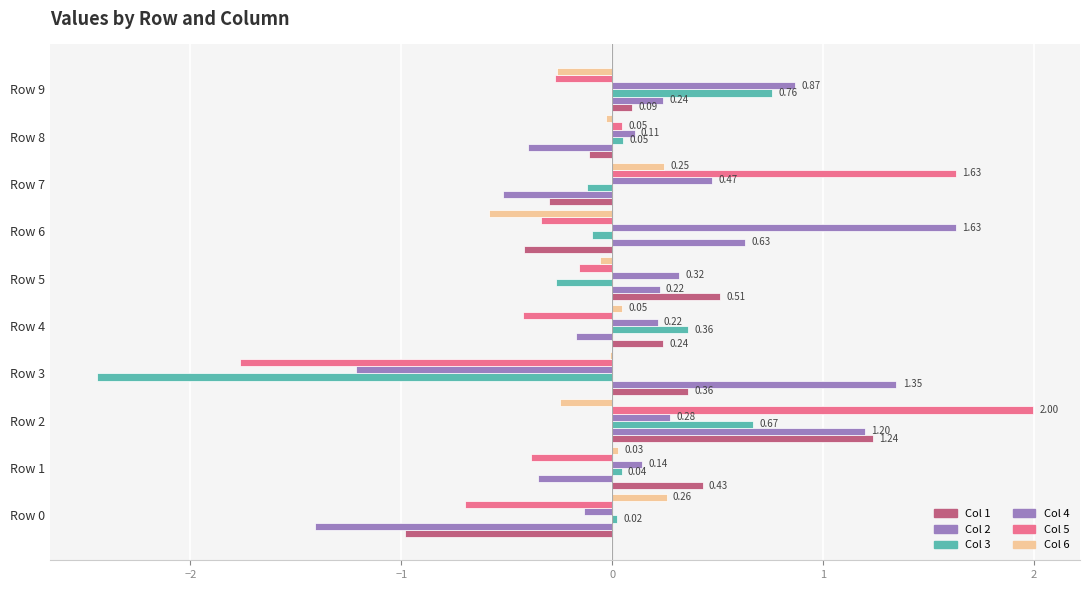

What is the value of the Col 6 bar at the 1st from the left?

0.3